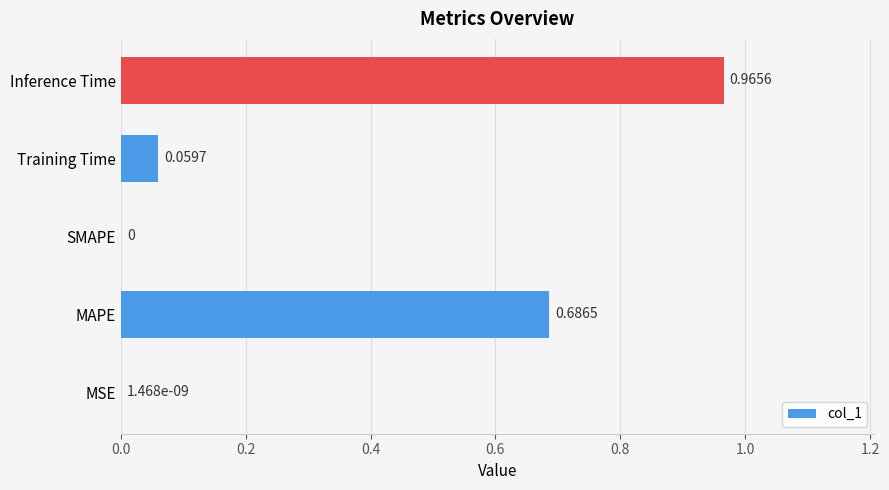

Between MAPE and Inference Time, which is larger?

Inference Time